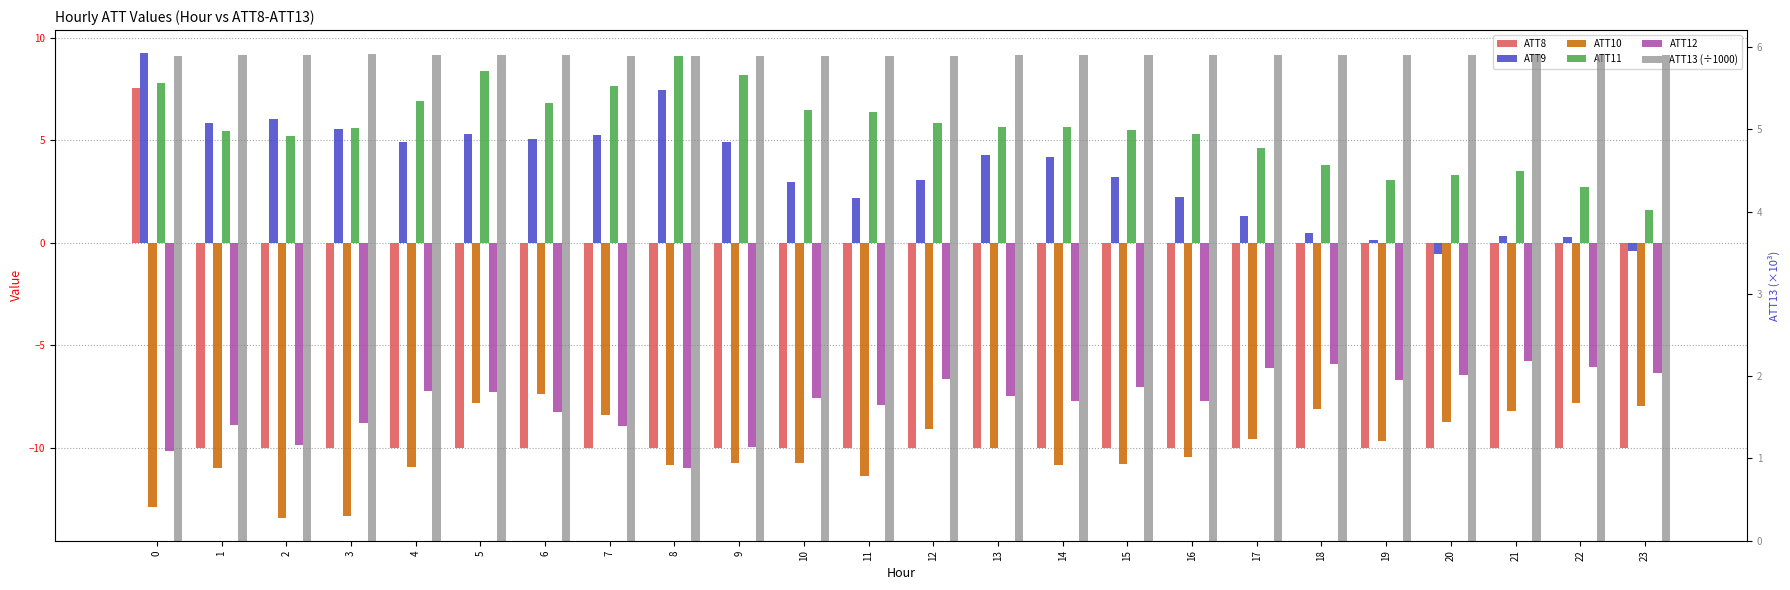

How many categories are shown in the chart?

24